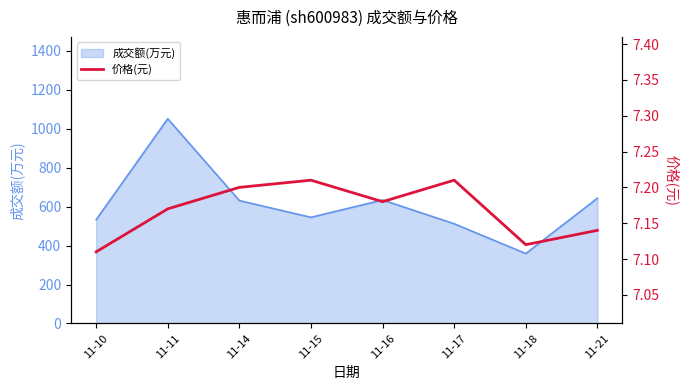

Does the chart have visible grid lines?

No